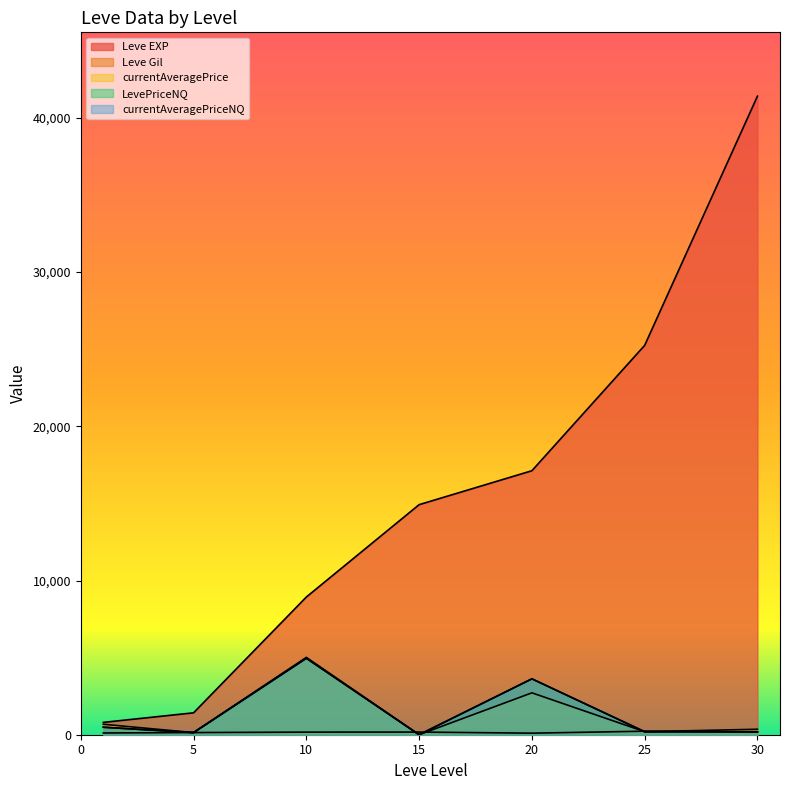

Does the chart have visible grid lines?

No